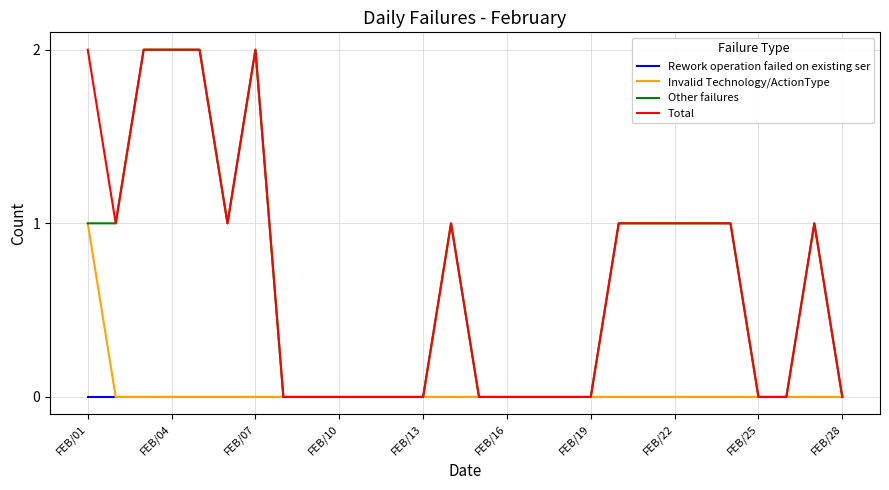

The value of Other failures at FEB/10 is 1. True or false?

False